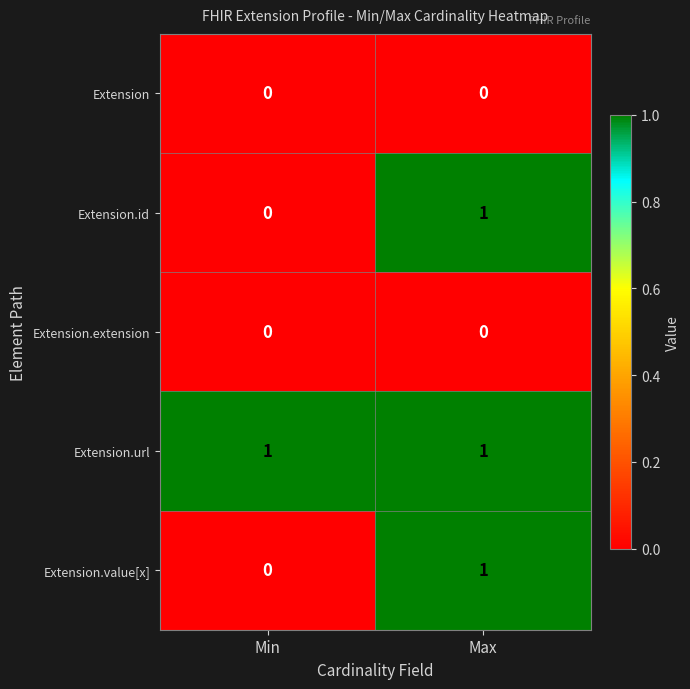

Which series has the largest total across all categories?

Extension.url